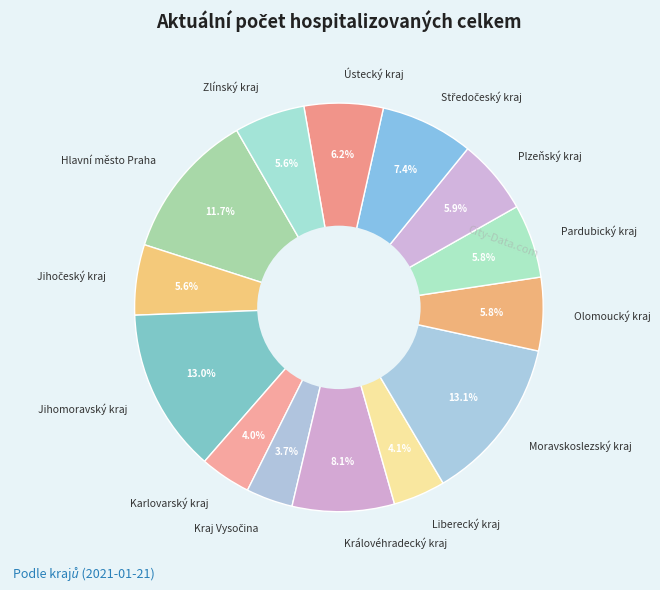

Which has a higher value, Královéhradecký kraj or Ústecký kraj?

Královéhradecký kraj